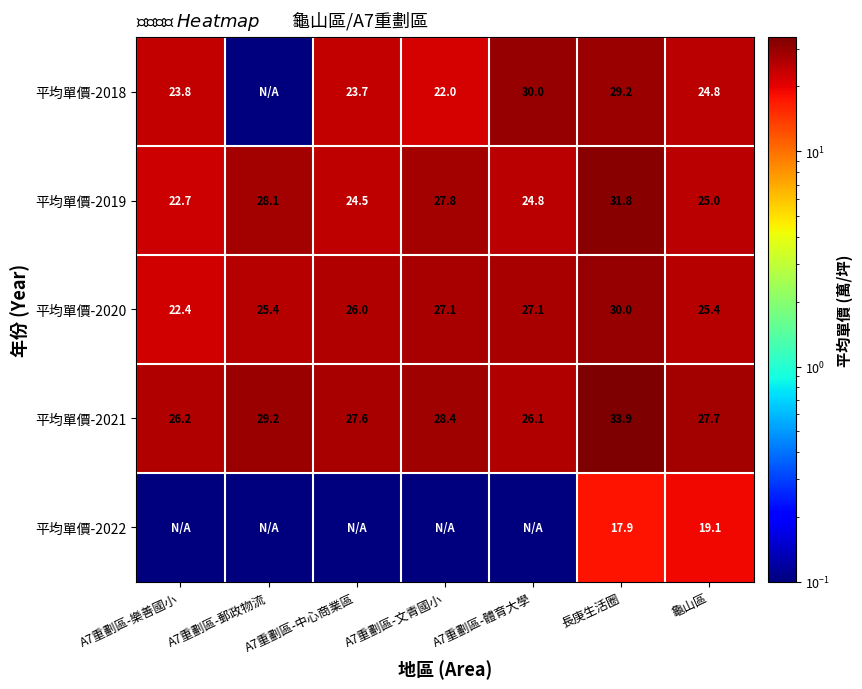

What is the difference between the 平均單價-2021 values at 長庚生活圈 and A7重劃區-樂善國小?

7.7